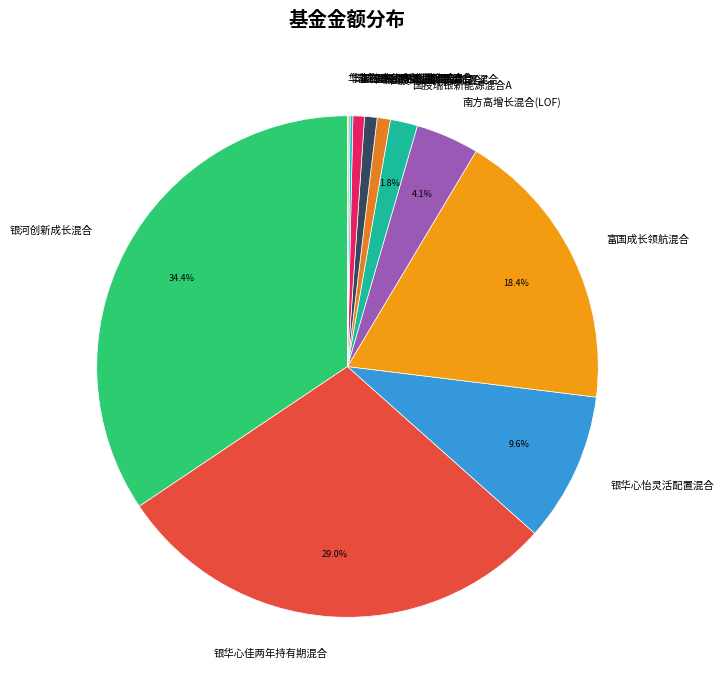

Which category has the biggest portion of the pie?

银河创新成长混合